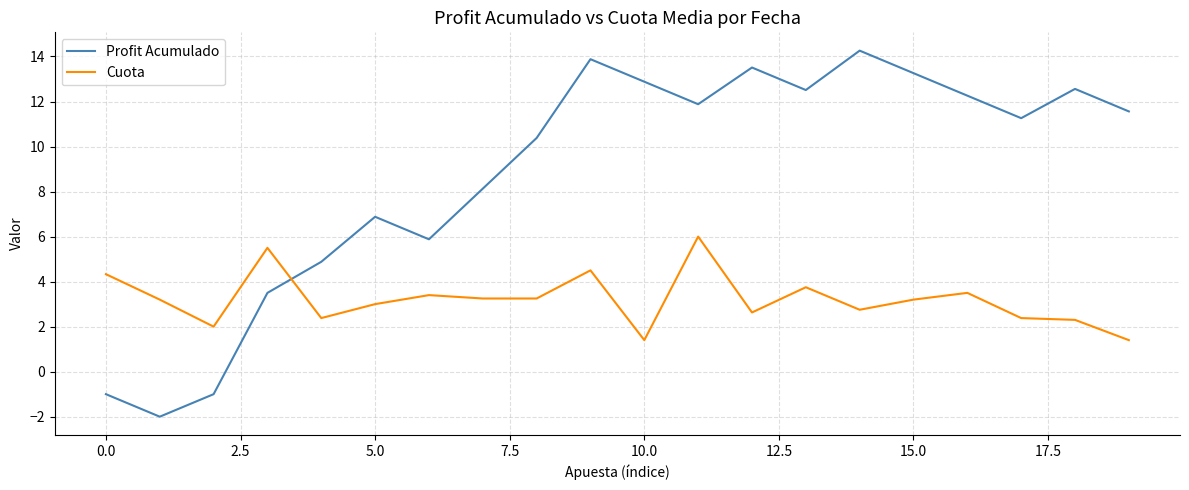

How many values in Profit Acumulado are above zero?

17